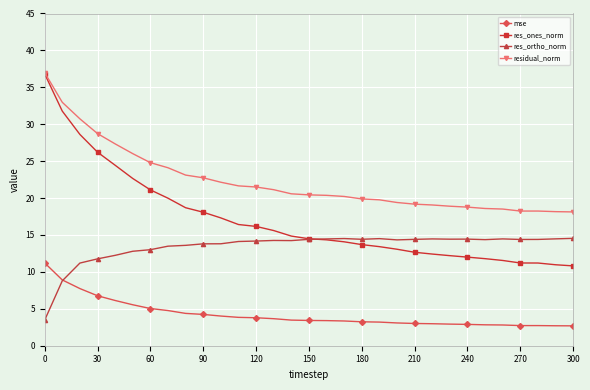

How many lines are shown in the chart?

4